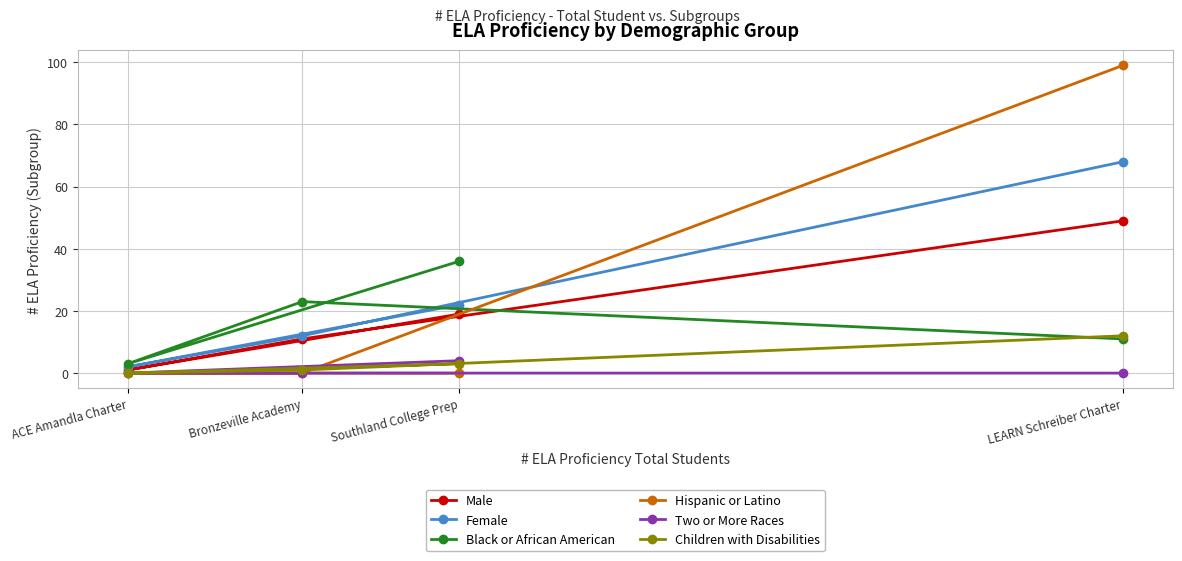

What is the lowest value of the Black or African American series?

3